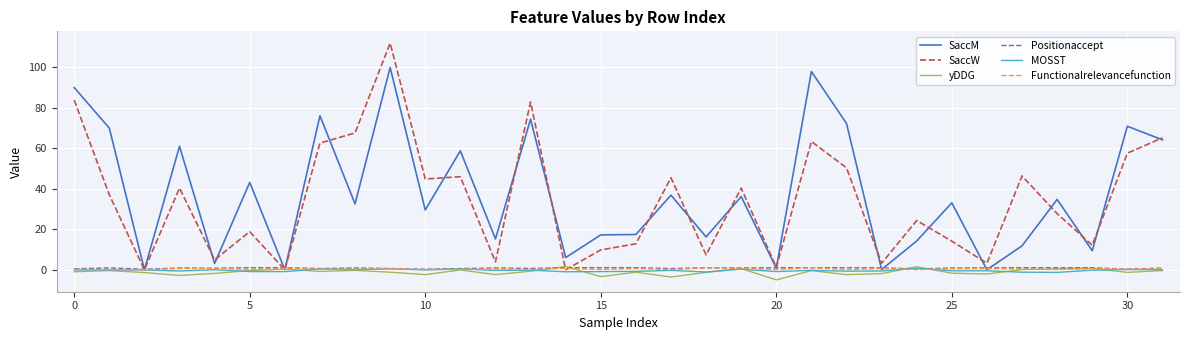

Which series has the widest spread of values?

SaccW